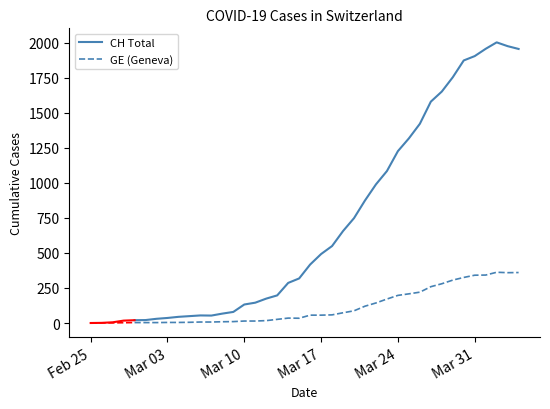

How many interior local peaks does the GE series have?

2